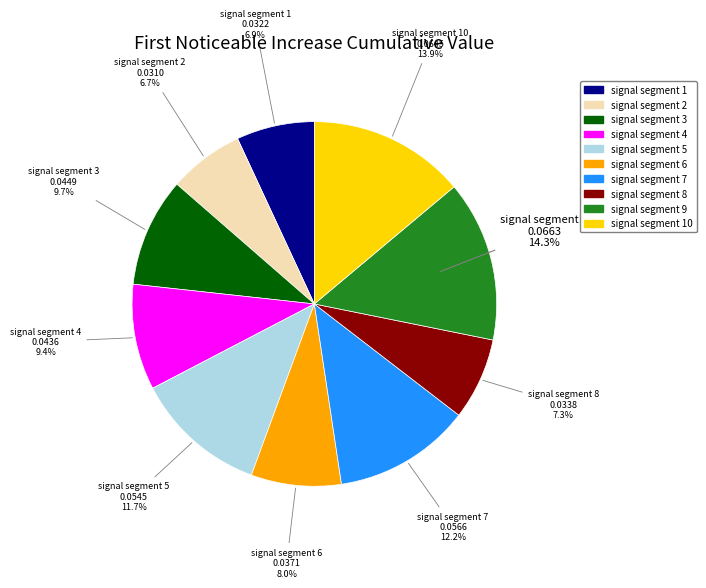

Does any single category account for the majority?

No